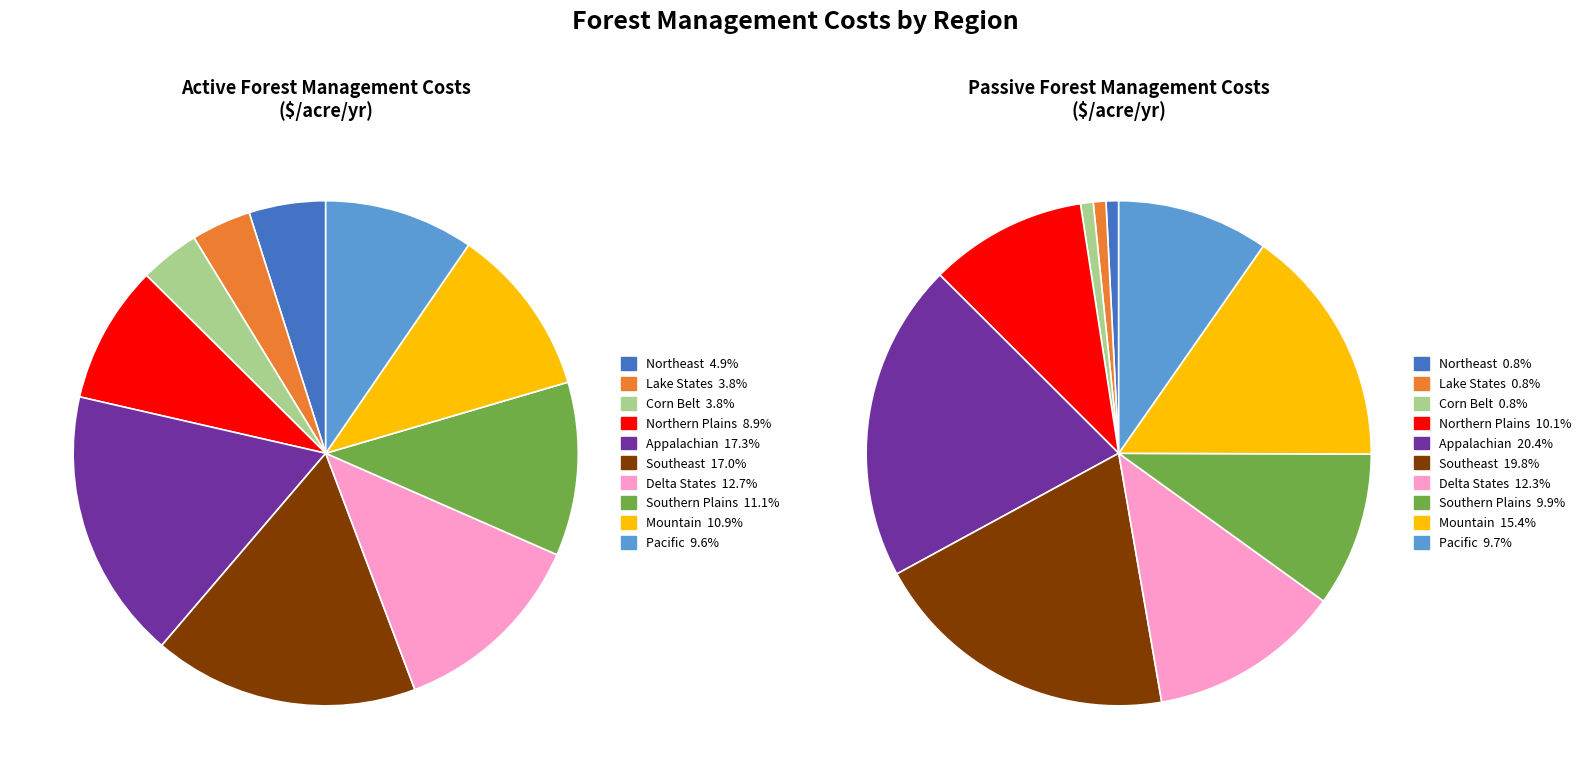

To the nearest percent, what portion does Lake States represent?

1%